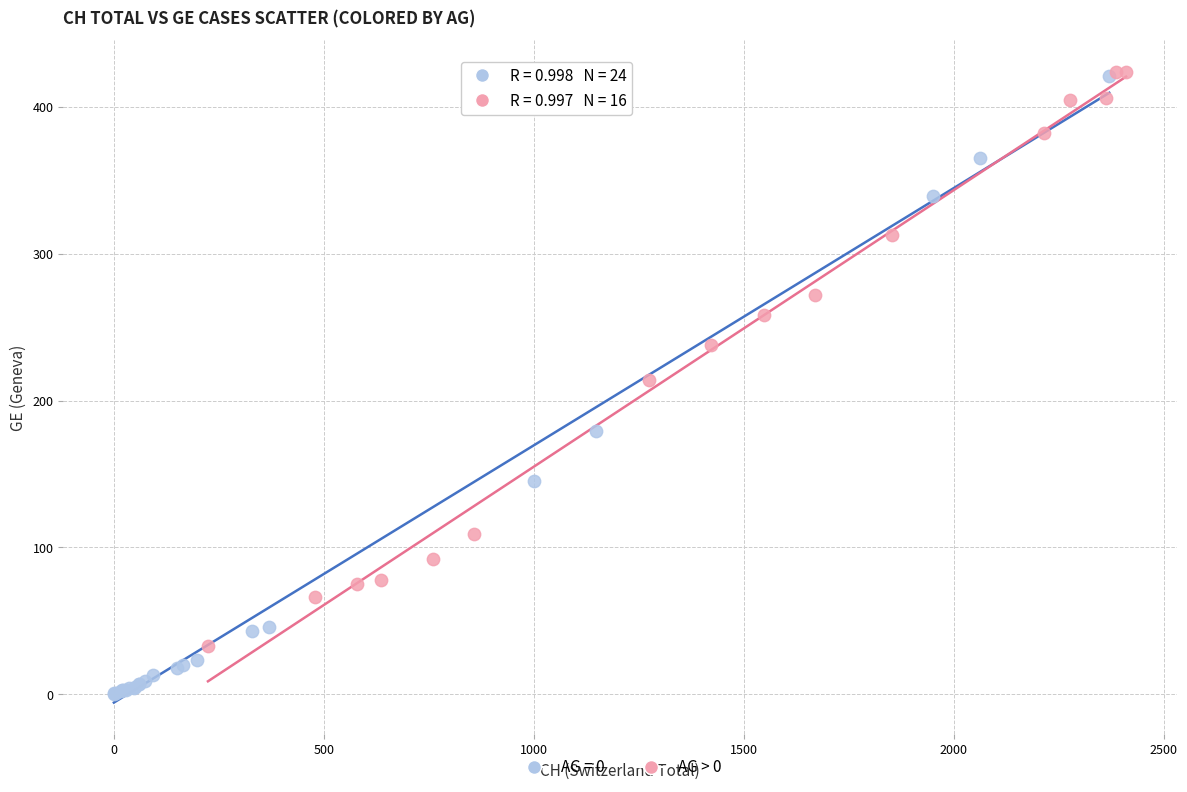

Which series has the widest spread of Y values?

AG = 0